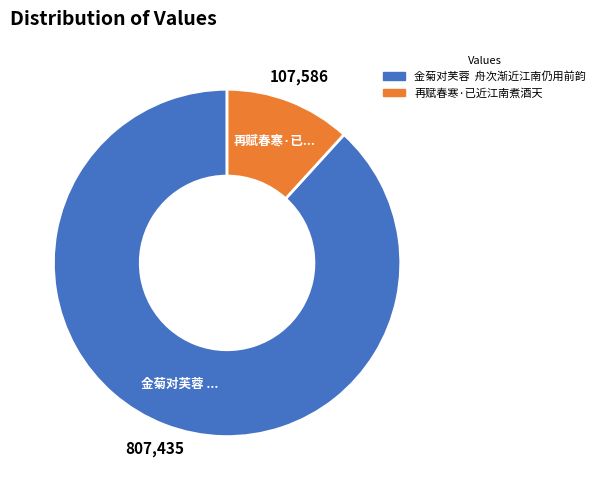

What is the largest slice in the pie chart?

金菊对芙蓉 舟次渐近江南仍用前韵